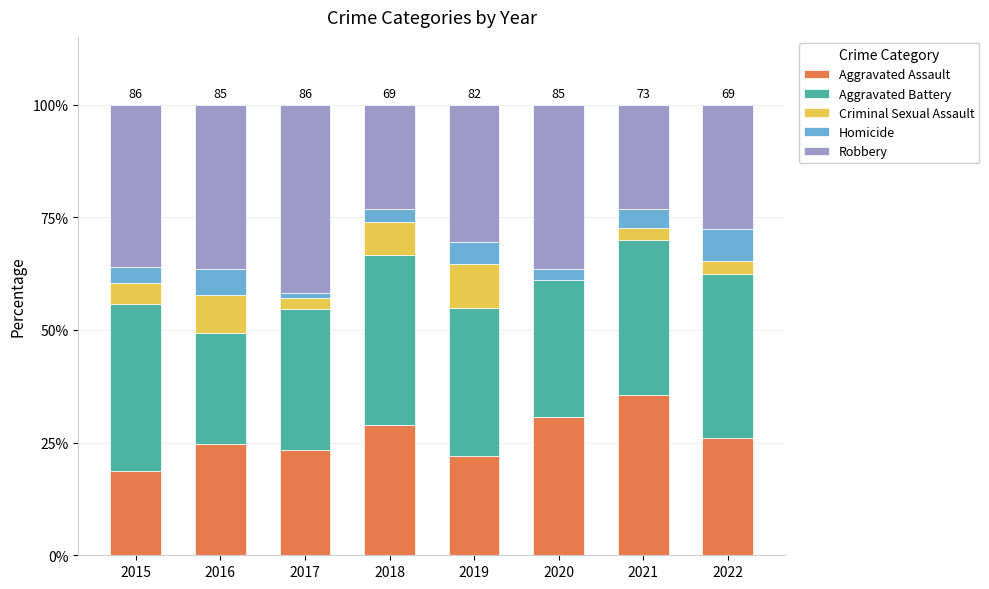

What is the sum of all Aggravated Assault values?

209.8